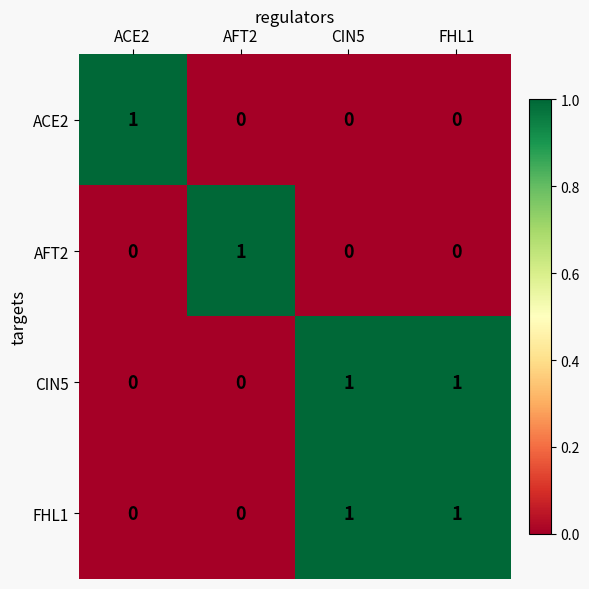

At which label does ACE2 reach its peak?

ACE2